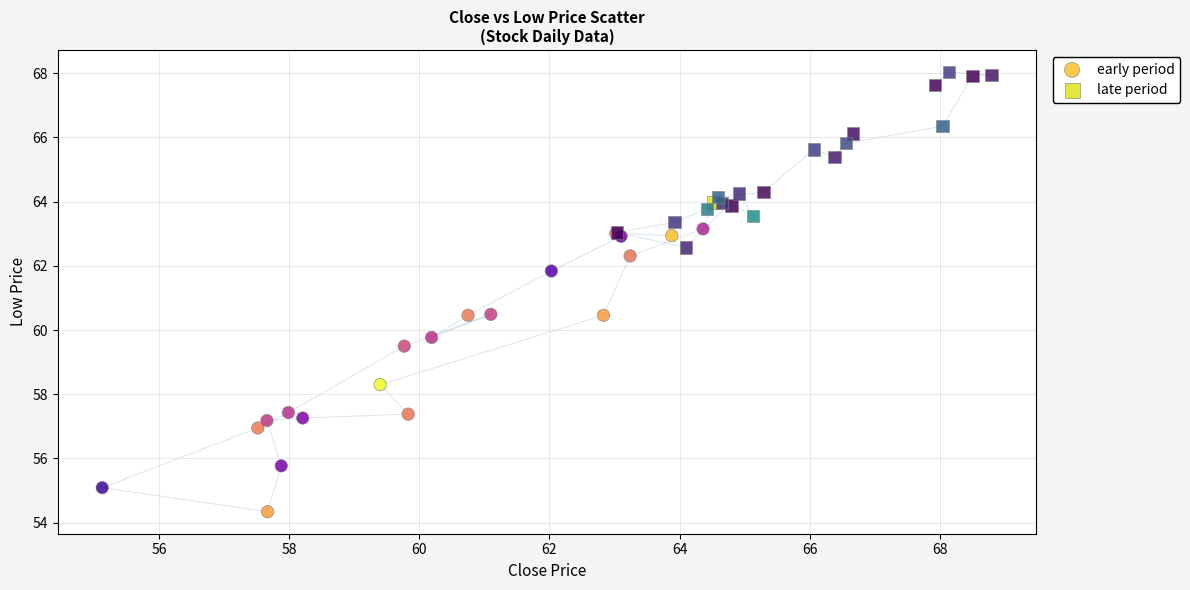

Which series has the largest Y range (max minus min)?

early period